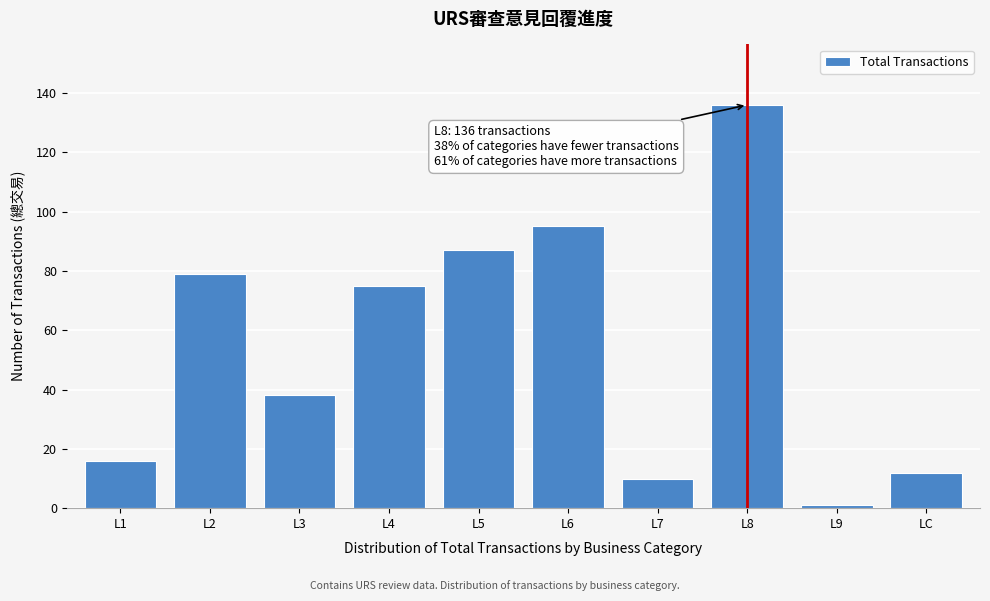

Reading left to right, extract all data points from this chart.

16	79	38	75	87	95	10	136	1	12